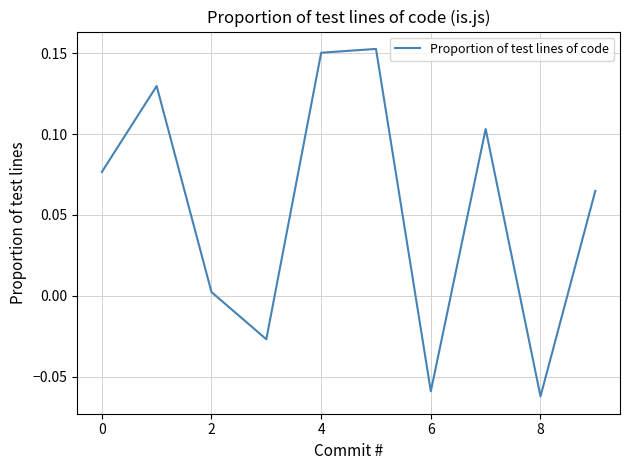

How many values exceed 0?

7